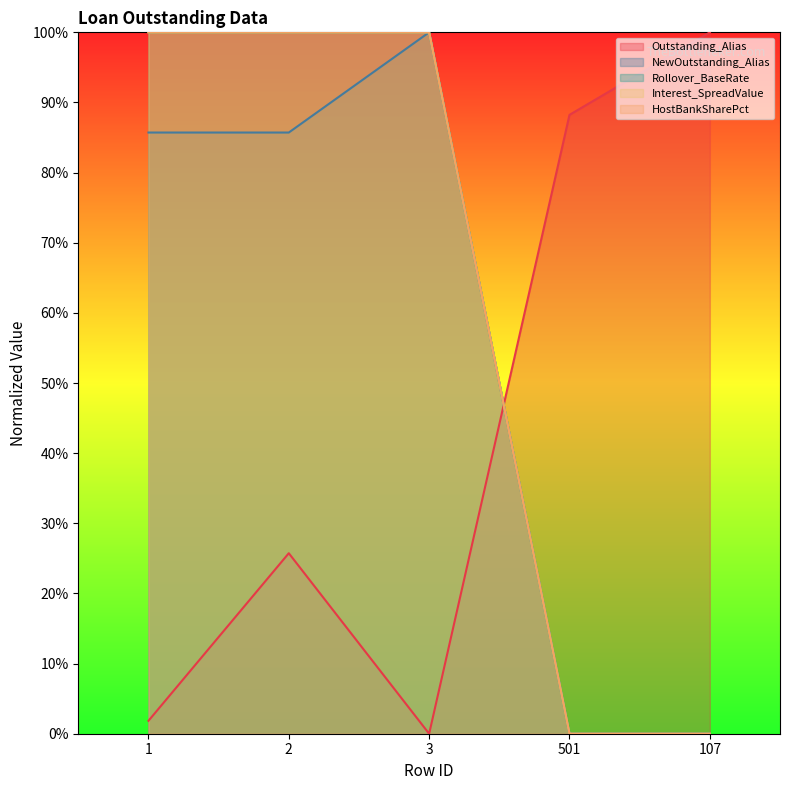

How many positive values does the Interest_SpreadValue series have?

3